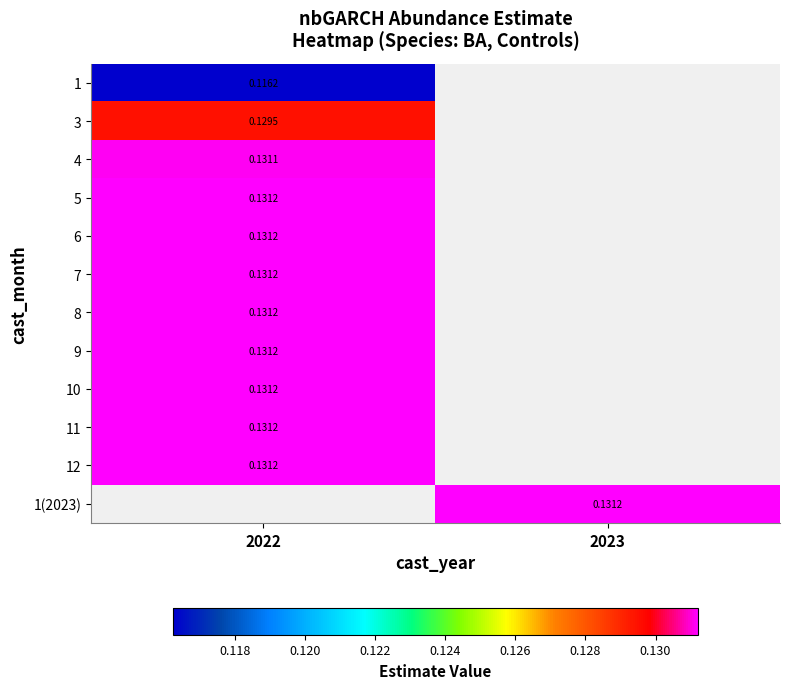

At how many categories does at least one series exceed 0?

2